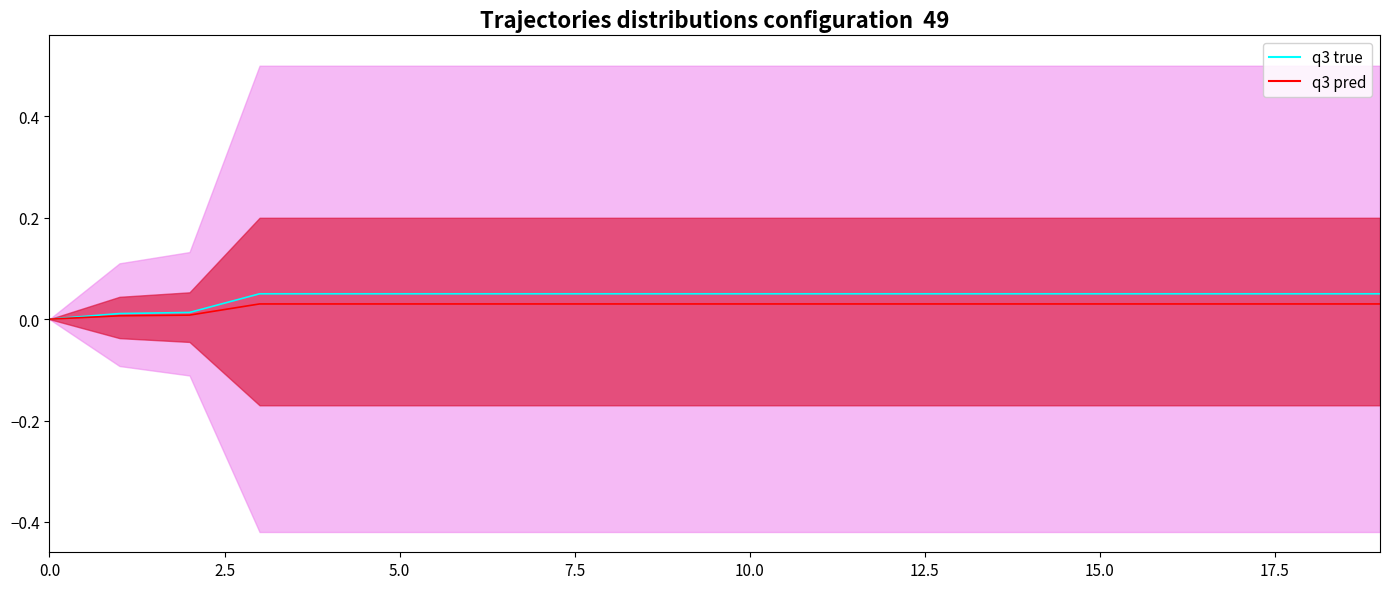

How many values in q3 true are above zero?

19